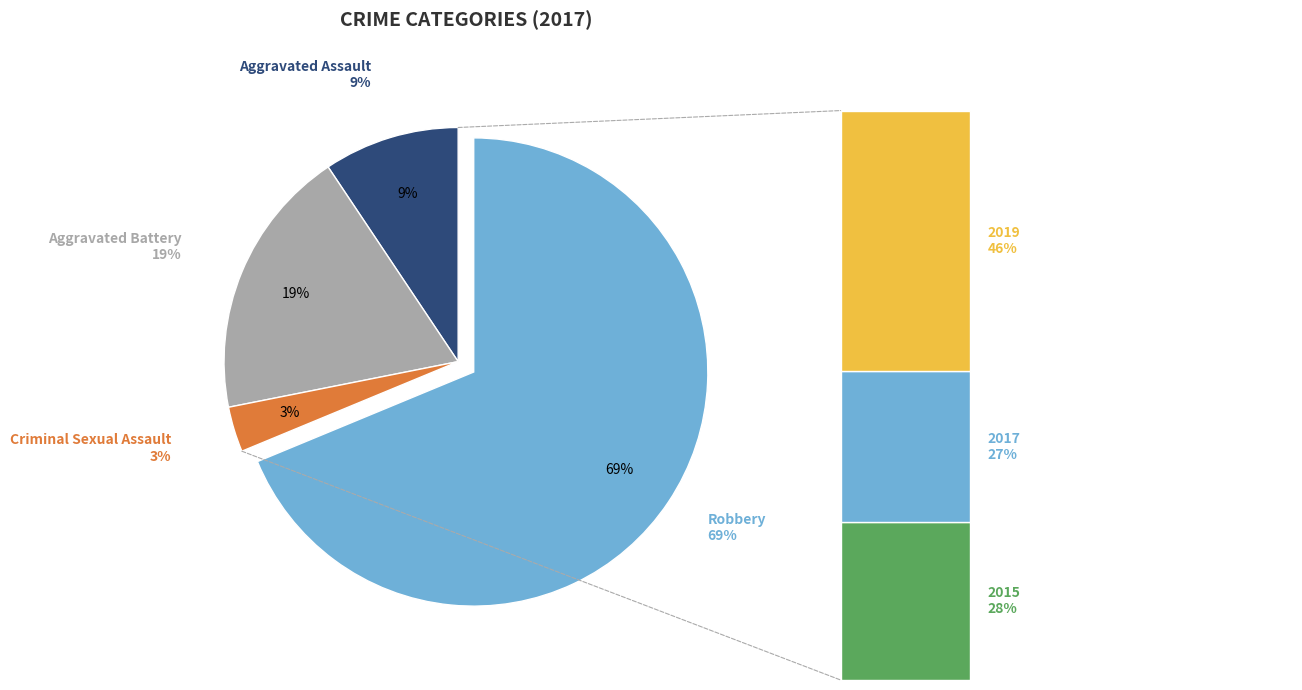

What percentage is the Robbery slice, to the nearest percent?

69%